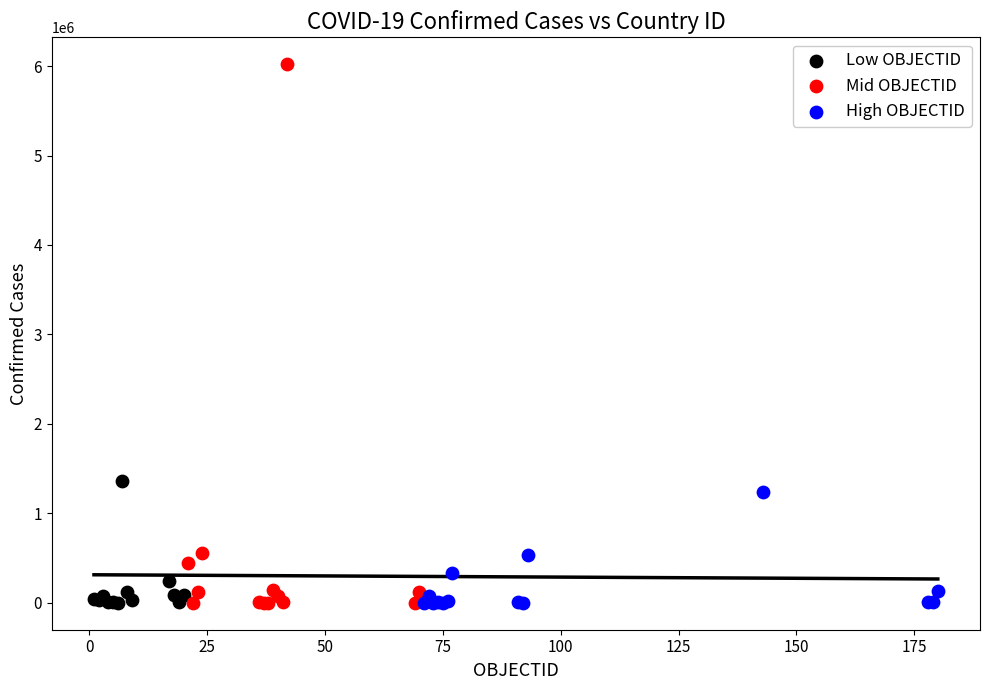

Which series has the largest Y range (max minus min)?

Mid OBJECTID